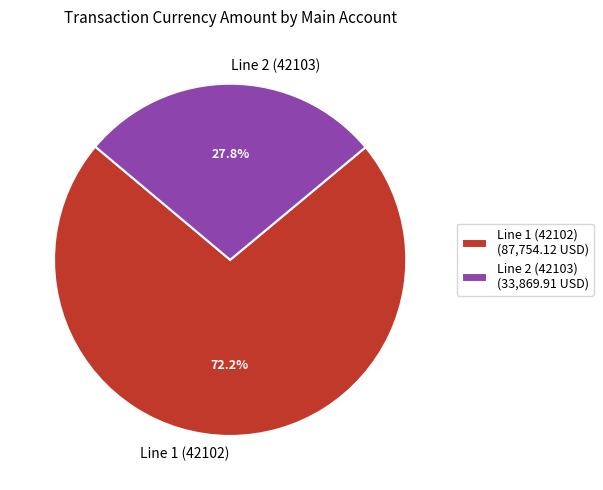

Rank the categories by value from lowest to highest.

Line 2 (42103), Line 1 (42102)